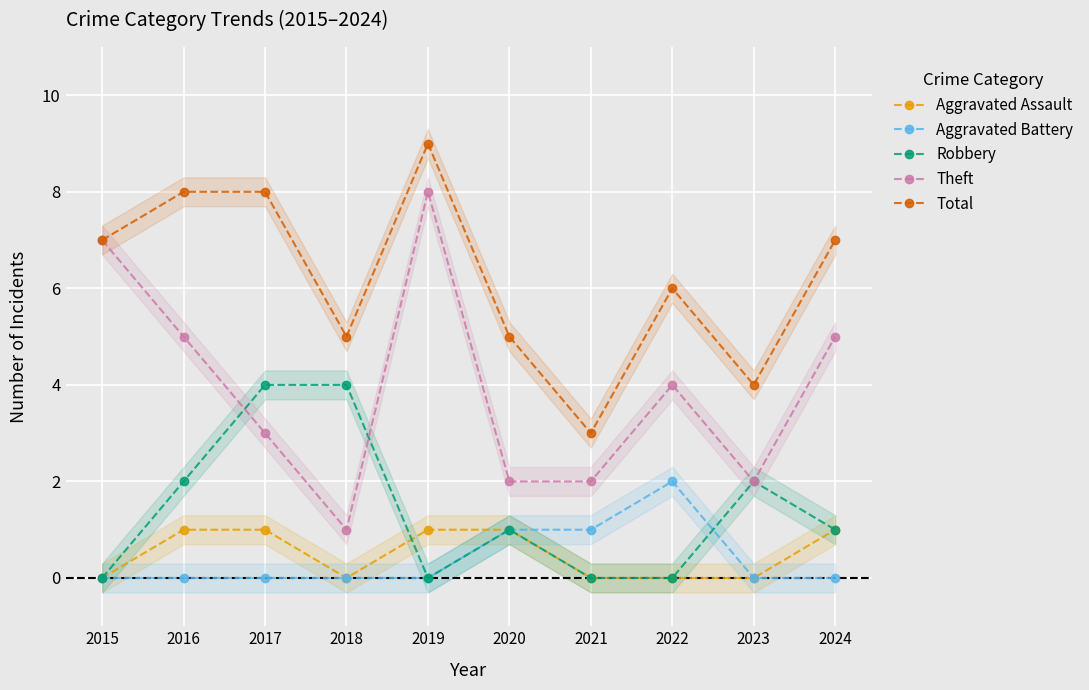

What are all the series names shown in the legend?

Aggravated Assault, Aggravated Battery, Robbery, Theft, Total